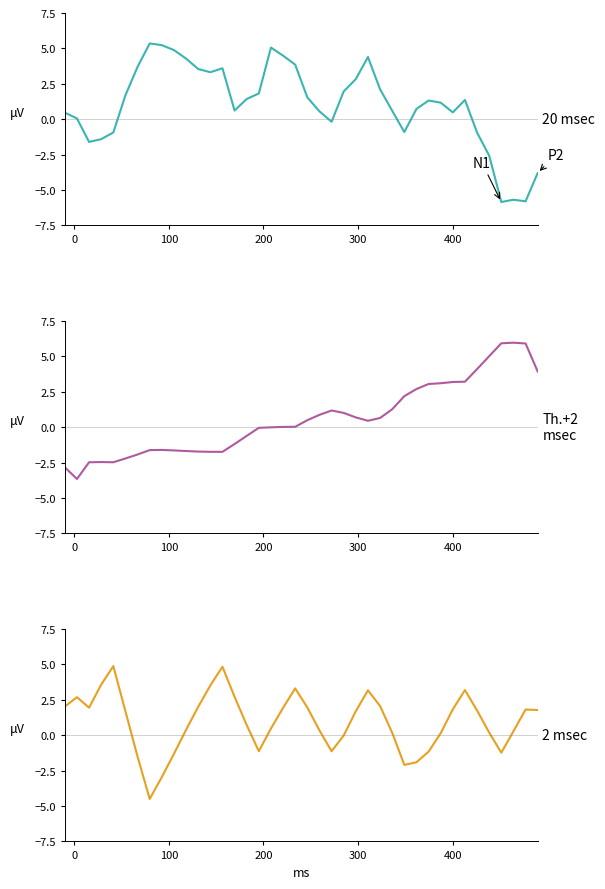

Which series has the largest range (max minus min)?

20 msec